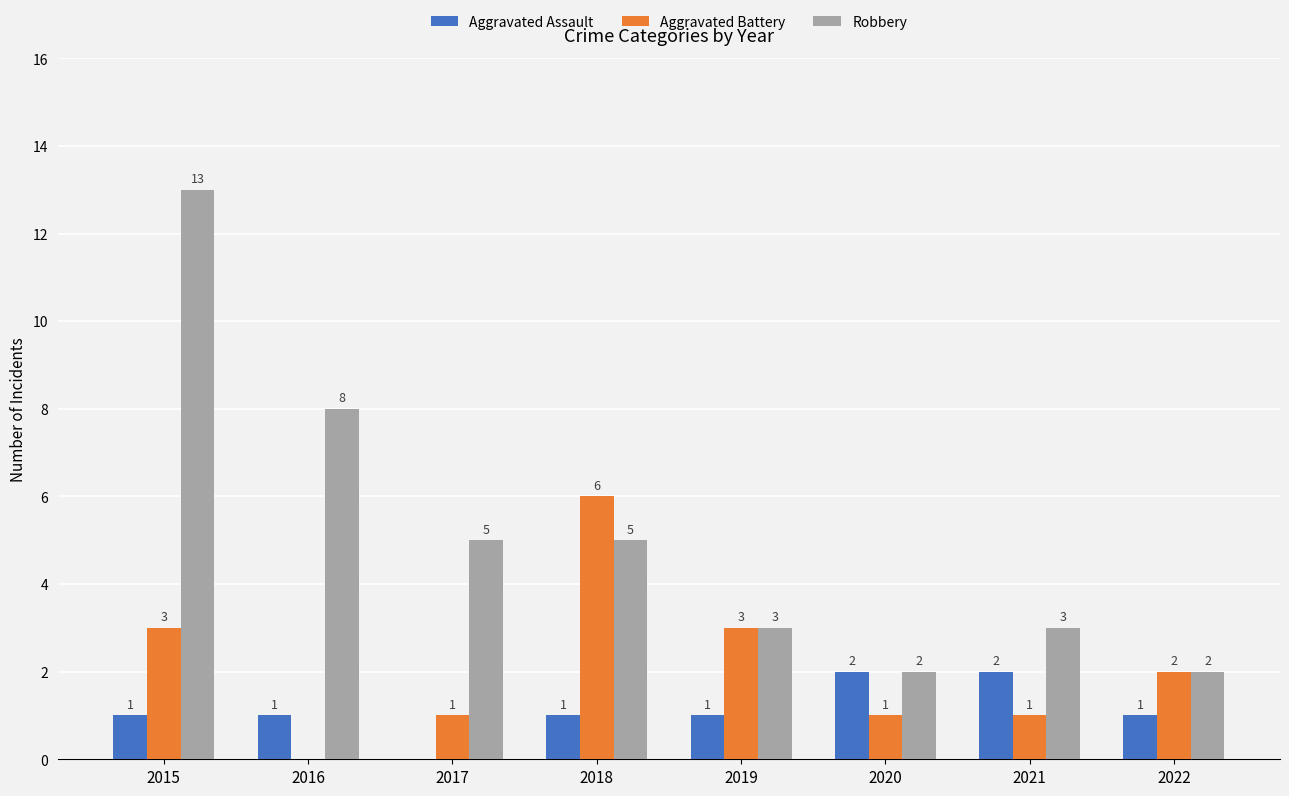

Which label corresponds to the largest value in the chart?

2015